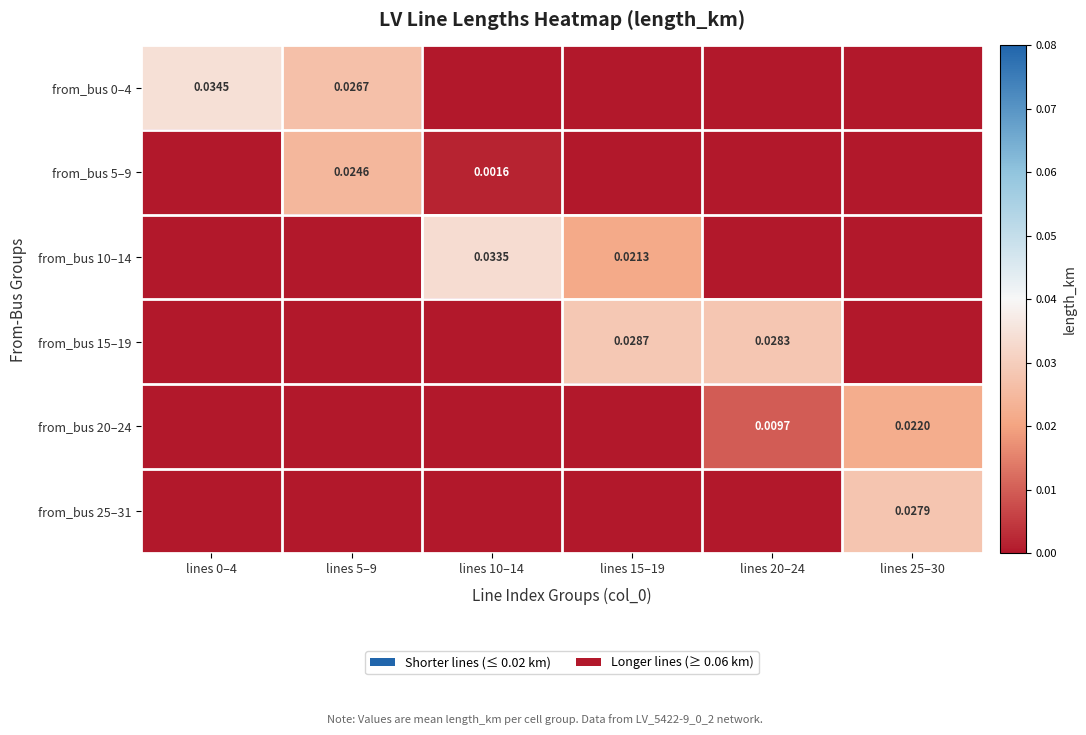

Which category has the lowest value in the from_bus 10–14 series?

lines 0–4